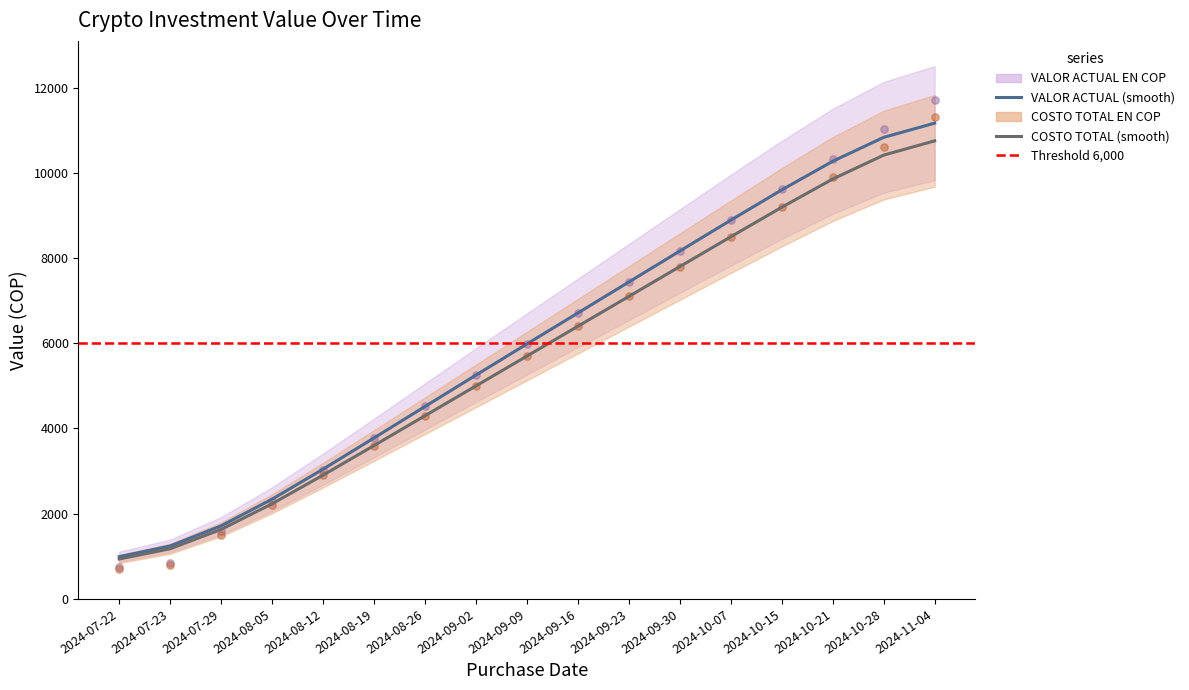

At how many categories does at least one series exceed 8633?

5